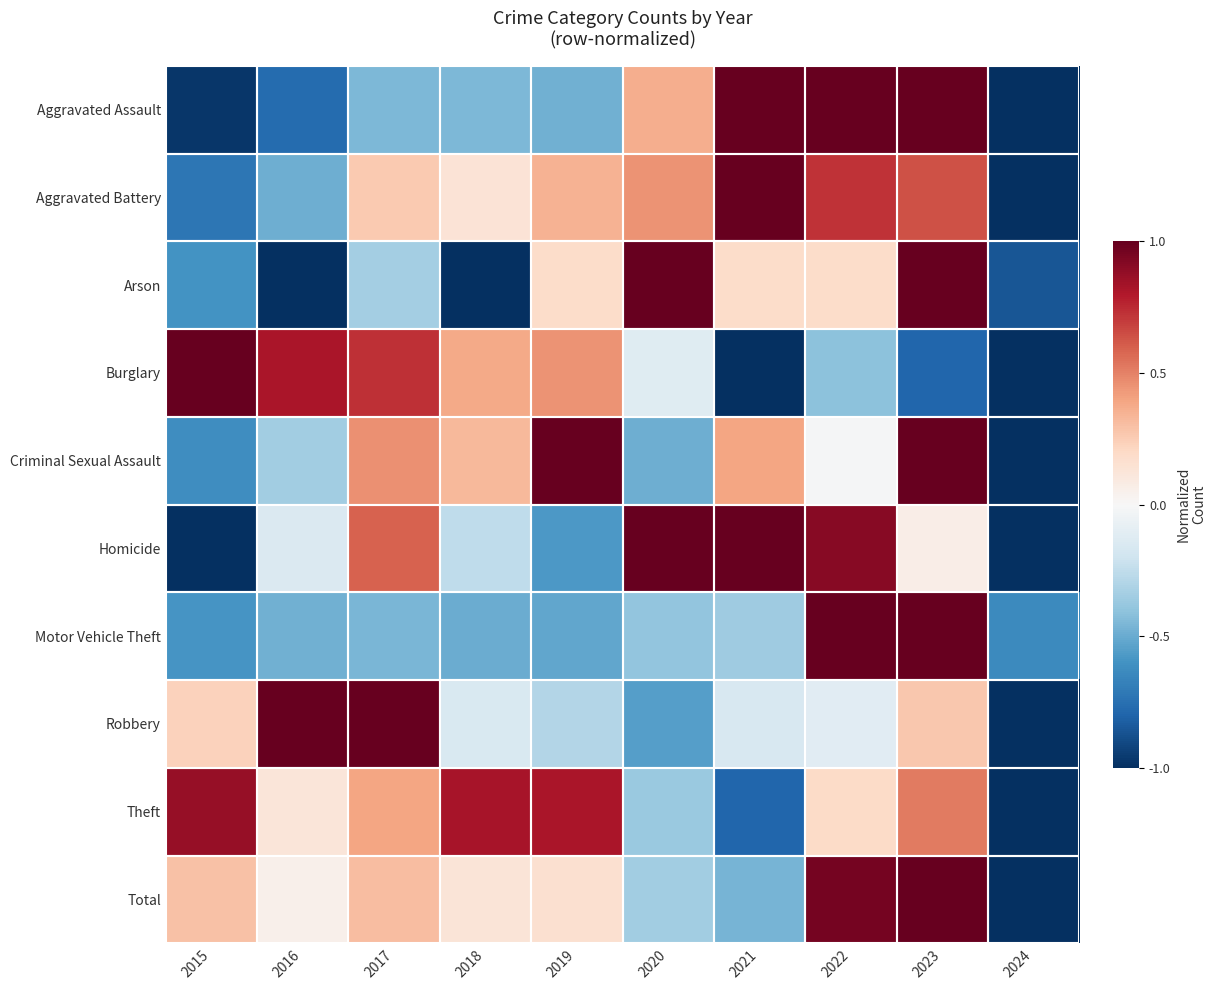

Reading left to right, what are all the values shown in this chart?

Aggravated Assault: 2015=-1.0	2016=-0.8	2017=-0.4	2018=-0.4	2019=-0.5	2020=0.4	2021=1.0	2022=1.0	2023=1.0	2024=-1.0
Aggravated Battery: 2015=-0.7	2016=-0.5	2017=0.3	2018=0.1	2019=0.3	2020=0.5	2021=1.0	2022=0.7	2023=0.6	2024=-1.0
Arson: 2015=-0.6	2016=-1.0	2017=-0.3	2018=-1.0	2019=0.2	2020=1.0	2021=0.2	2022=0.2	2023=1.0	2024=-0.9
Burglary: 2015=1.0	2016=0.8	2017=0.7	2018=0.4	2019=0.4	2020=-0.1	2021=-1.0	2022=-0.4	2023=-0.8	2024=-1.0
Criminal Sexual Assault: 2015=-0.6	2016=-0.4	2017=0.5	2018=0.3	2019=1.0	2020=-0.5	2021=0.4	2022=-0.0	2023=1.0	2024=-1.0
Homicide: 2015=-1.0	2016=-0.1	2017=0.6	2018=-0.3	2019=-0.6	2020=1.0	2021=1.0	2022=0.9	2023=0.1	2024=-1.0
Motor Vehicle Theft: 2015=-0.6	2016=-0.5	2017=-0.5	2018=-0.5	2019=-0.5	2020=-0.4	2021=-0.4	2022=1.0	2023=1.0	2024=-0.6
Robbery: 2015=0.2	2016=1.0	2017=1.0	2018=-0.1	2019=-0.3	2020=-0.5	2021=-0.2	2022=-0.1	2023=0.3	2024=-1.0
Theft: 2015=0.9	2016=0.1	2017=0.4	2018=0.8	2019=0.8	2020=-0.4	2021=-0.8	2022=0.2	2023=0.5	2024=-1.0
Total: 2015=0.3	2016=0.1	2017=0.3	2018=0.1	2019=0.2	2020=-0.3	2021=-0.5	2022=1.0	2023=1.0	2024=-1.0